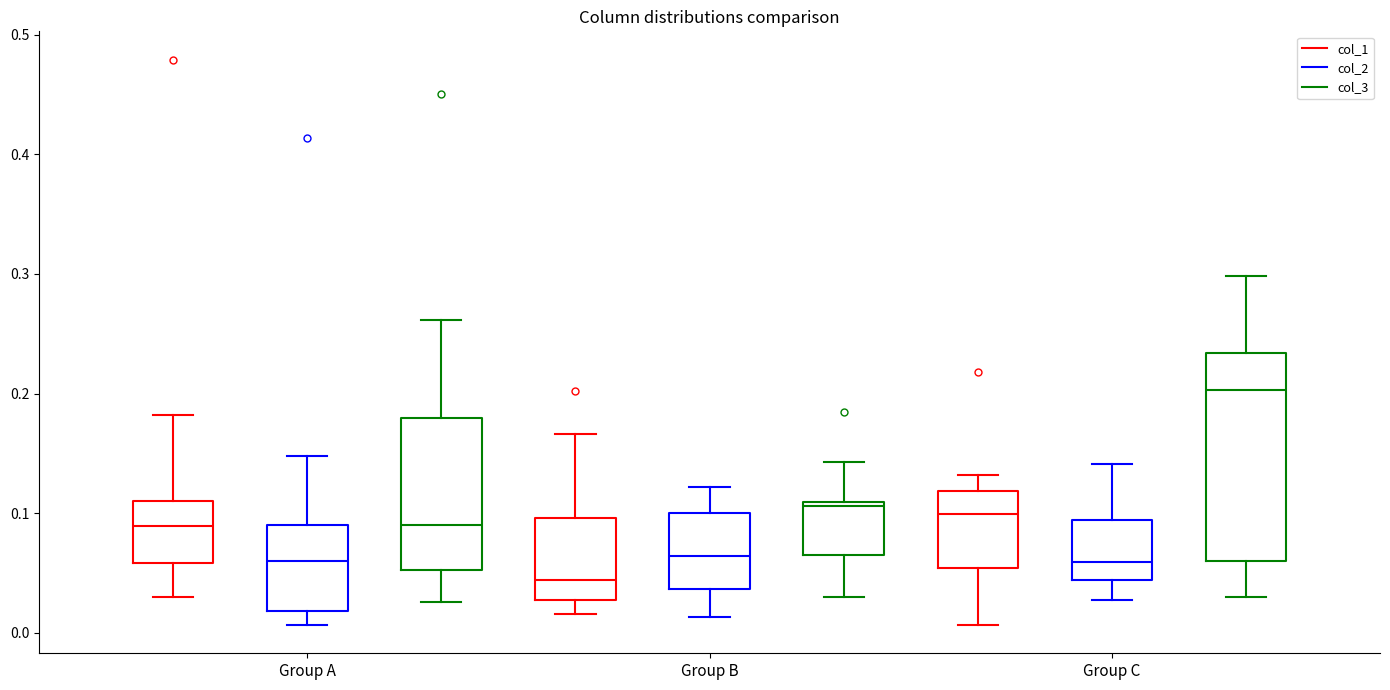

Which box's median line is the lowest?

Group B (col_1)